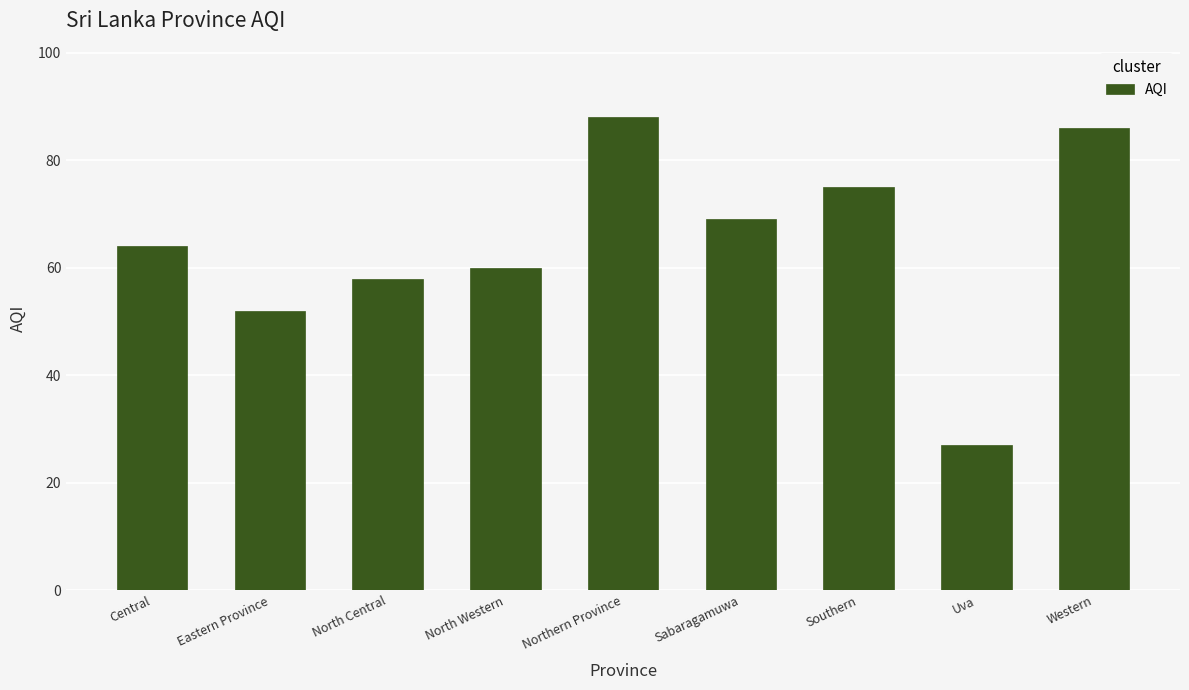

Rank the categories by value from lowest to highest.

Uva, Eastern Province, North Central, North Western, Central, Sabaragamuwa, Southern, Western, Northern Province